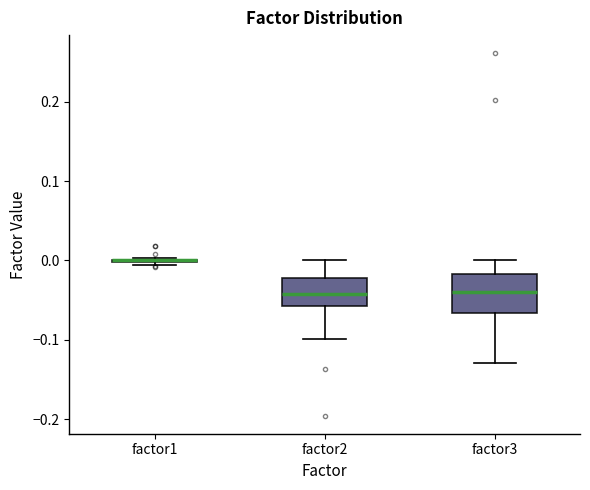

Reading left to right, read every box against the y-axis: the position of its median line, the range the box covers, and the ends of its whiskers. The values are not printed on the chart, so give them approximately, as read against the axis.

factor1: box collapsed to a line at 0.00, whiskers -0.01 to 0.00
factor2: median -0.04, box -0.06 to -0.02, whiskers -0.10 to 0.00
factor3: median -0.04, box -0.07 to -0.02, whiskers -0.13 to 0.00